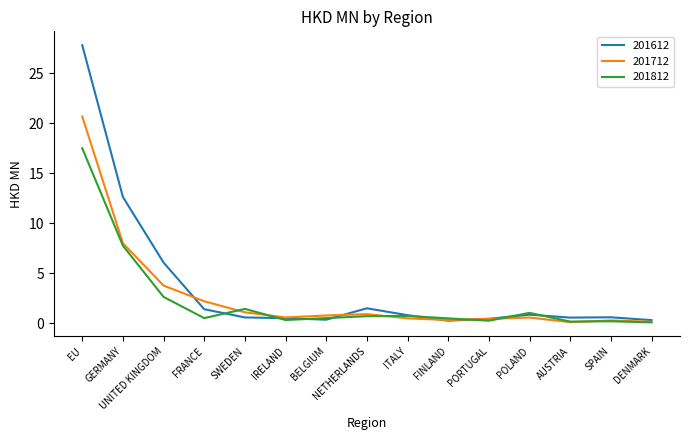

Rank the series by their maximum value, from lowest to highest.

201812, 201712, 201612